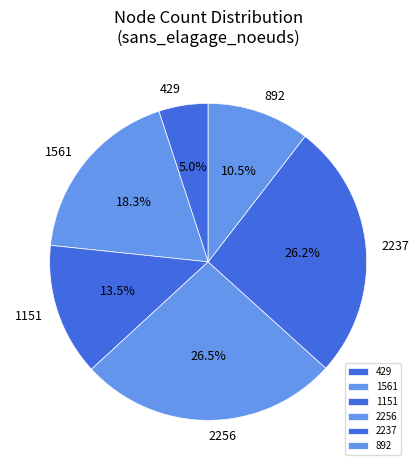

What percentage is the 429 slice, to the nearest percent?

5%